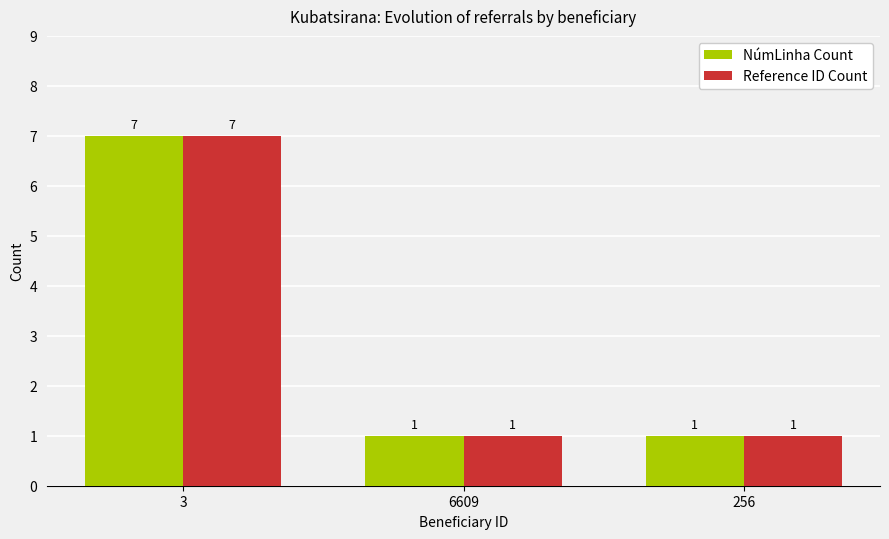

What is the label of the 1st bar from the right?

256